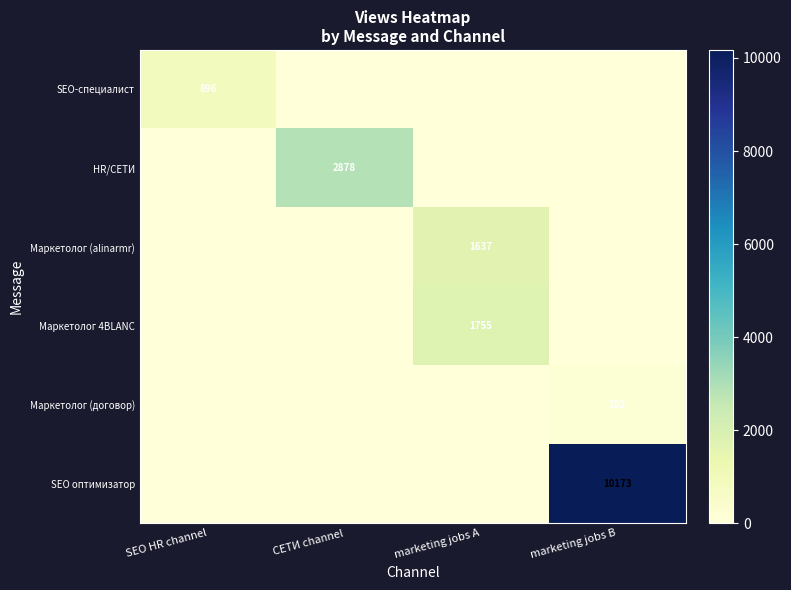

True or false: SEO оптимизатор has a value of 10173 at marketing jobs B.

True